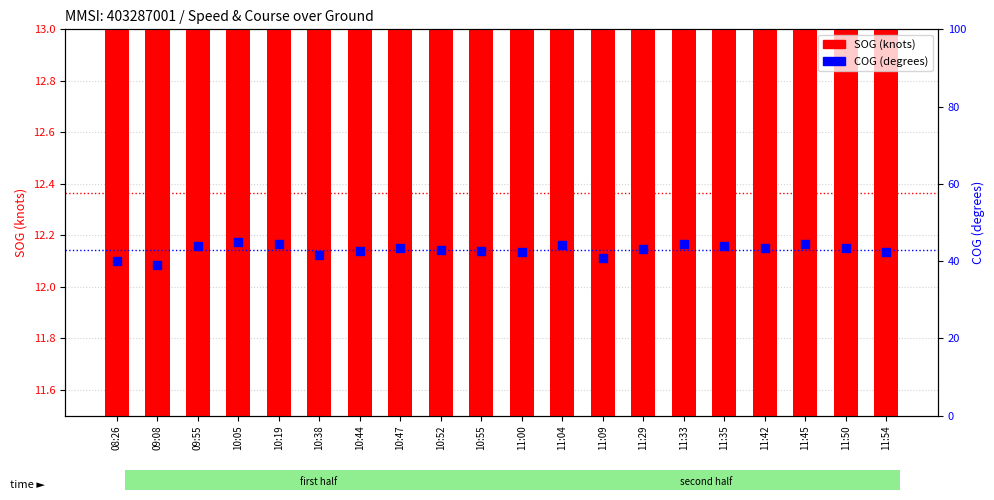

At how many categories does at least one series exceed 40?

18